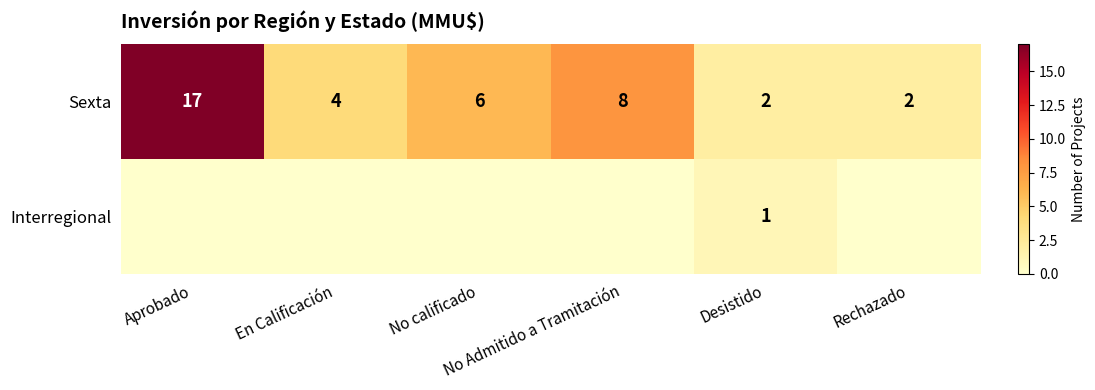

What is the minimum value for Sexta?

2